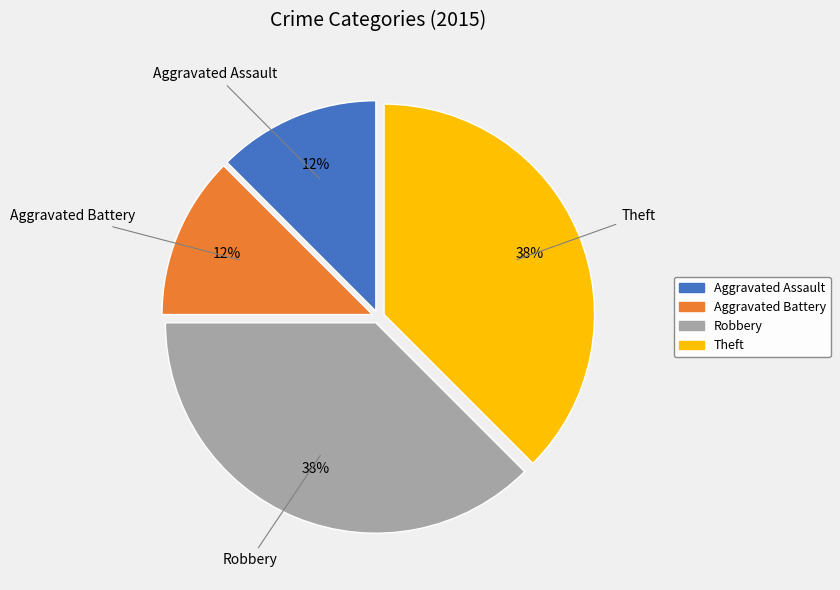

Between Aggravated Assault and Robbery, which is larger?

Robbery